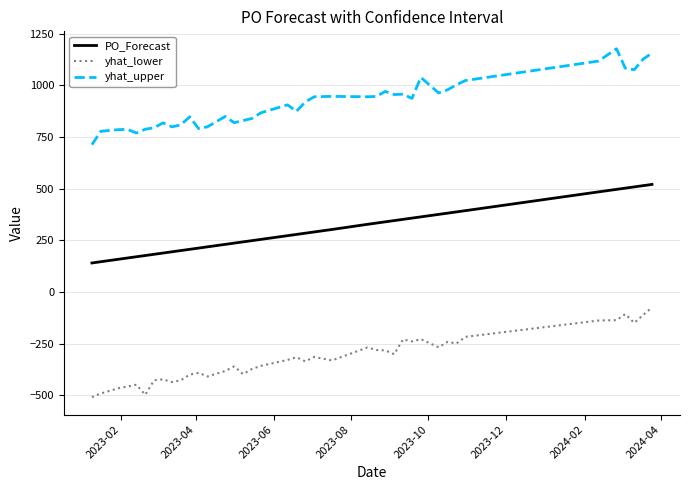

What is the difference between the maximum and minimum values in the yhat_lower series?

434.0